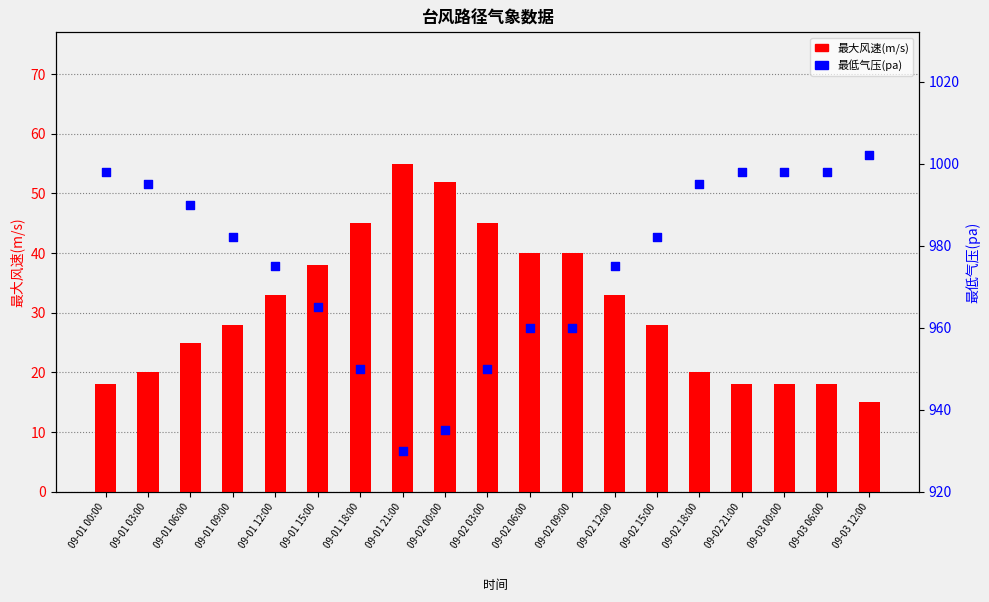

Which series has the largest total across all categories?

最低气压(pa)